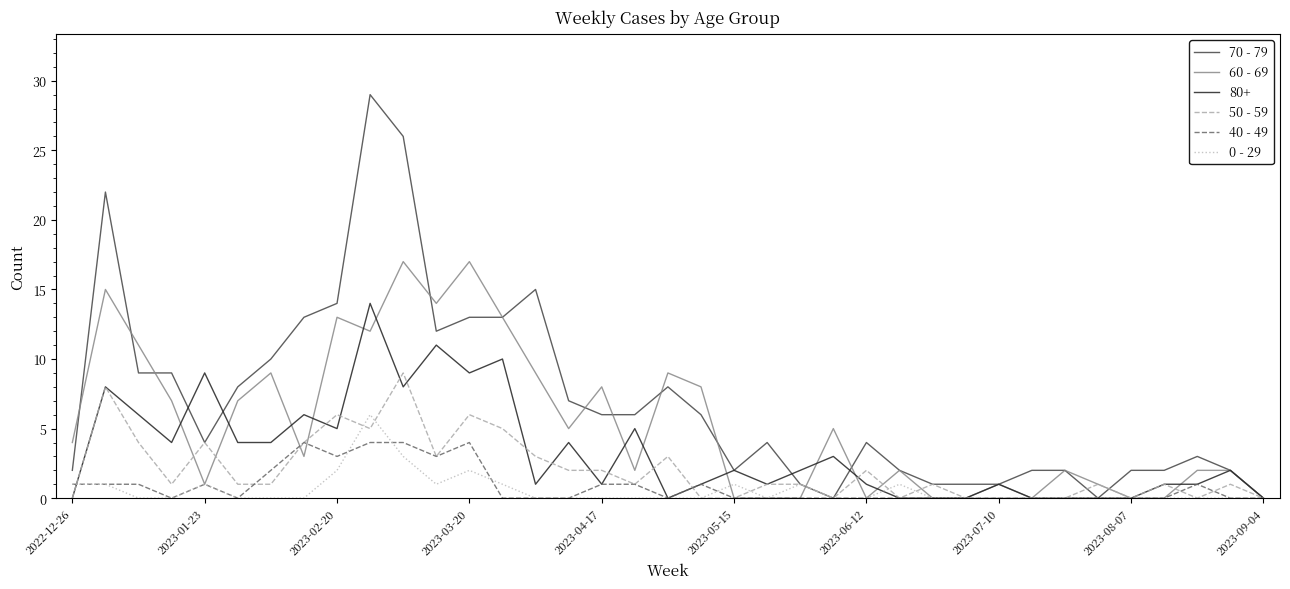

What is the maximum value for 80+?

14